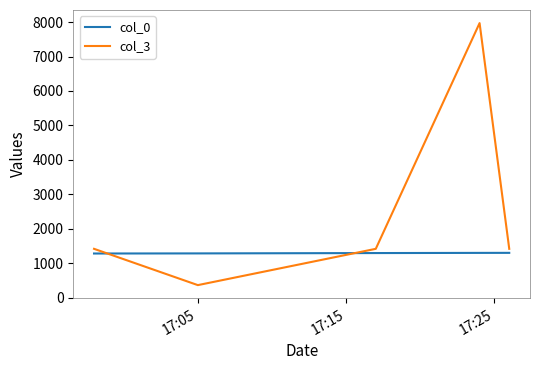

How many intersections are there between col_0 and col_3?

2